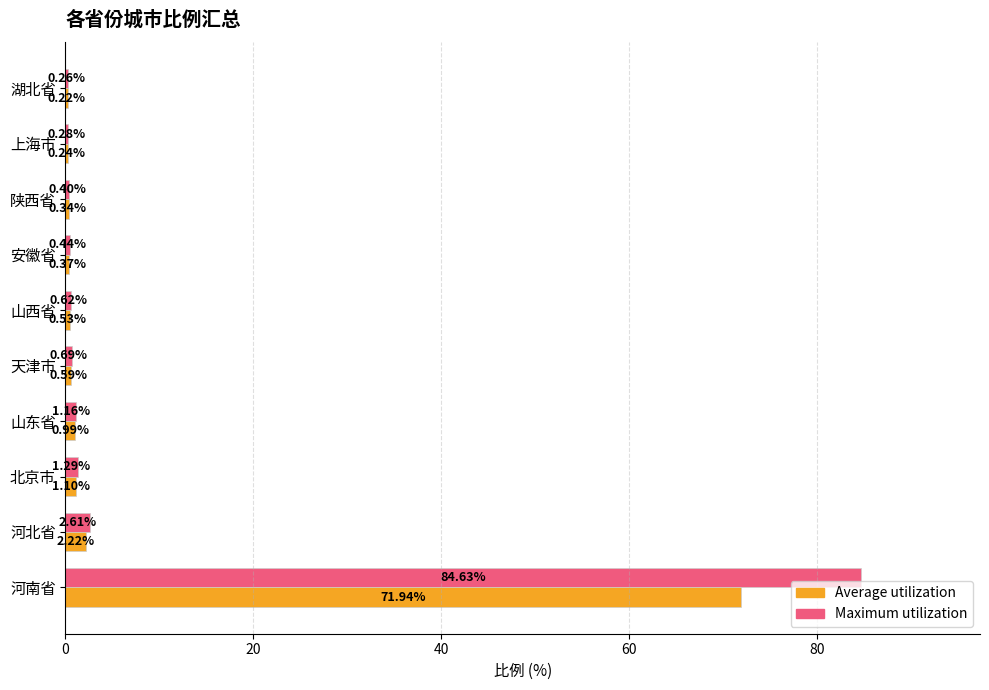

What is the maximum value for Average utilization?

71.9